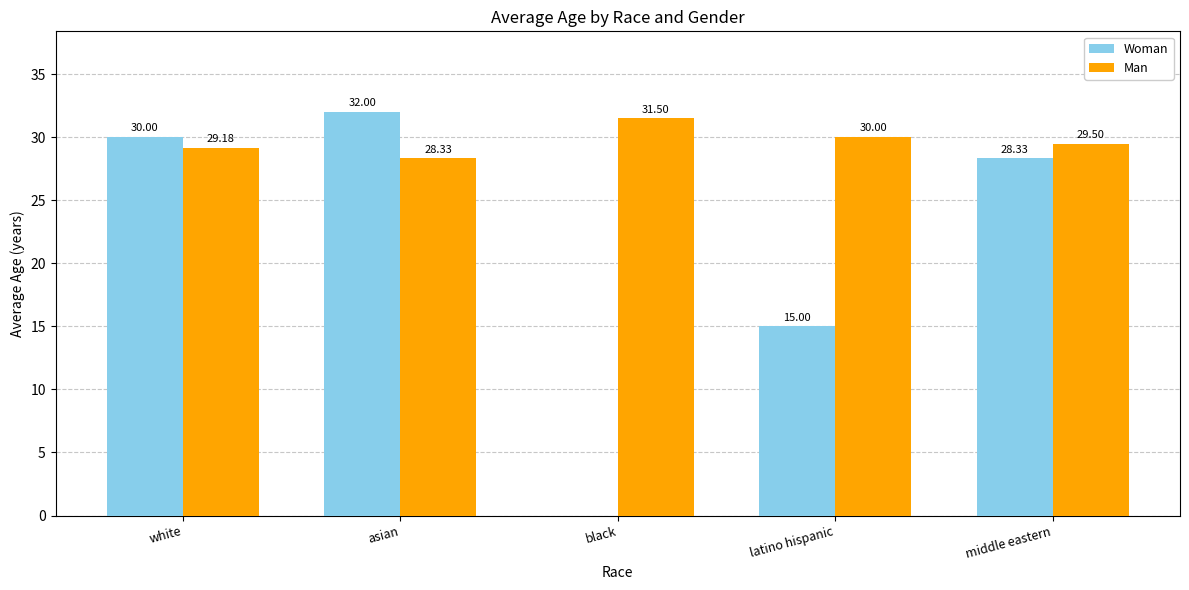

At which category is the sum across all series the highest?

asian